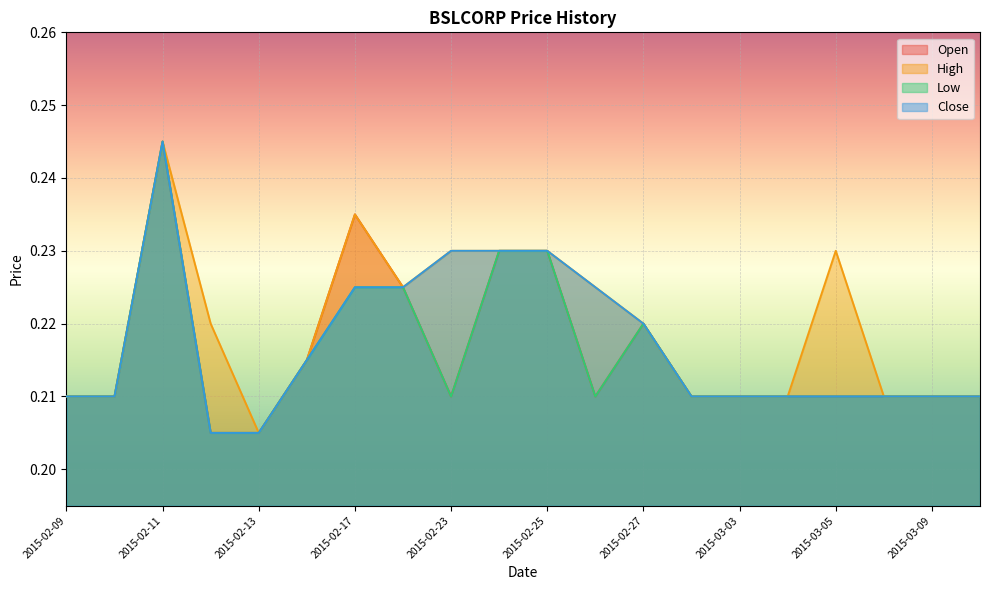

Reading left to right, list all the values displayed in this chart.

open: 2015-02-09=0.2	2015-02-10=0.2	2015-02-11=0.2	2015-02-12=0.2	2015-02-13=0.2	2015-02-16=0.2	2015-02-17=0.2	2015-02-18=0.2	2015-02-23=0.2	2015-02-24=0.2	2015-02-25=0.2	2015-02-26=0.2	2015-02-27=0.2	2015-03-02=0.2	2015-03-03=0.2	2015-03-04=0.2	2015-03-05=0.2	2015-03-06=0.2	2015-03-09=0.2	2015-03-10=0.2
high: 2015-02-09=0.2	2015-02-10=0.2	2015-02-11=0.2	2015-02-12=0.2	2015-02-13=0.2	2015-02-16=0.2	2015-02-17=0.2	2015-02-18=0.2	2015-02-23=0.2	2015-02-24=0.2	2015-02-25=0.2	2015-02-26=0.2	2015-02-27=0.2	2015-03-02=0.2	2015-03-03=0.2	2015-03-04=0.2	2015-03-05=0.2	2015-03-06=0.2	2015-03-09=0.2	2015-03-10=0.2
low: 2015-02-09=0.2	2015-02-10=0.2	2015-02-11=0.2	2015-02-12=0.2	2015-02-13=0.2	2015-02-16=0.2	2015-02-17=0.2	2015-02-18=0.2	2015-02-23=0.2	2015-02-24=0.2	2015-02-25=0.2	2015-02-26=0.2	2015-02-27=0.2	2015-03-02=0.2	2015-03-03=0.2	2015-03-04=0.2	2015-03-05=0.2	2015-03-06=0.2	2015-03-09=0.2	2015-03-10=0.2
close: 2015-02-09=0.2	2015-02-10=0.2	2015-02-11=0.2	2015-02-12=0.2	2015-02-13=0.2	2015-02-16=0.2	2015-02-17=0.2	2015-02-18=0.2	2015-02-23=0.2	2015-02-24=0.2	2015-02-25=0.2	2015-02-26=0.2	2015-02-27=0.2	2015-03-02=0.2	2015-03-03=0.2	2015-03-04=0.2	2015-03-05=0.2	2015-03-06=0.2	2015-03-09=0.2	2015-03-10=0.2